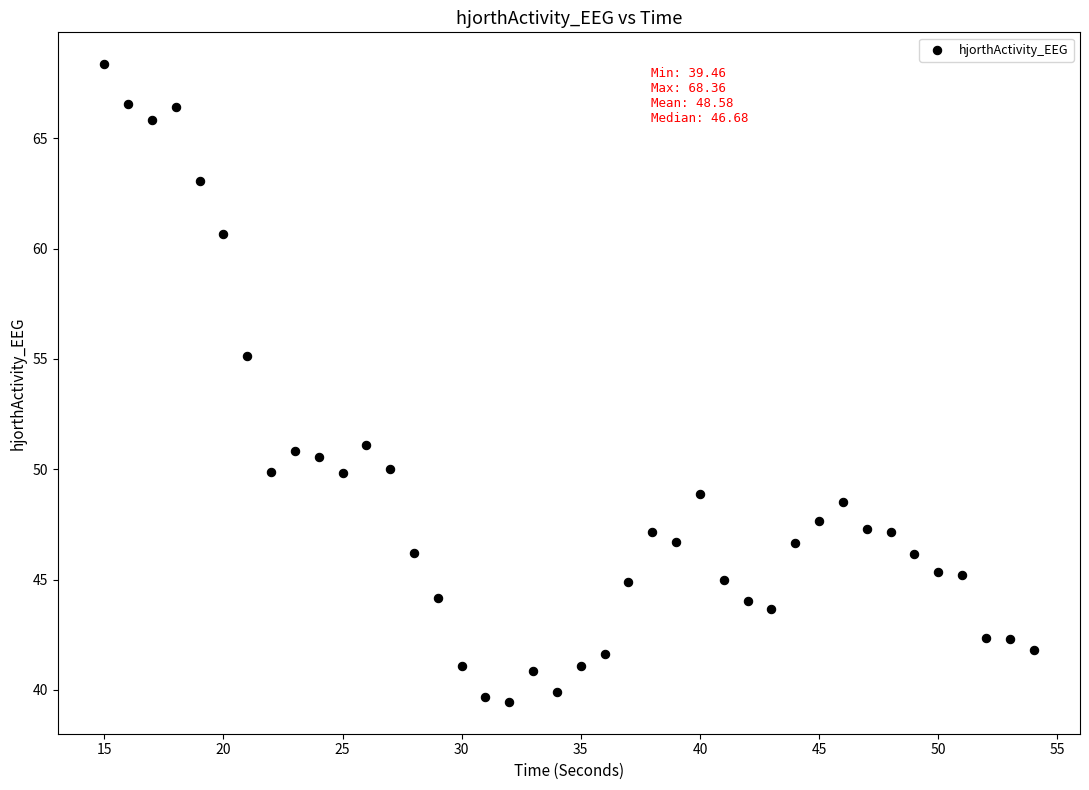

What is the range of Y values (max minus min)?

28.9